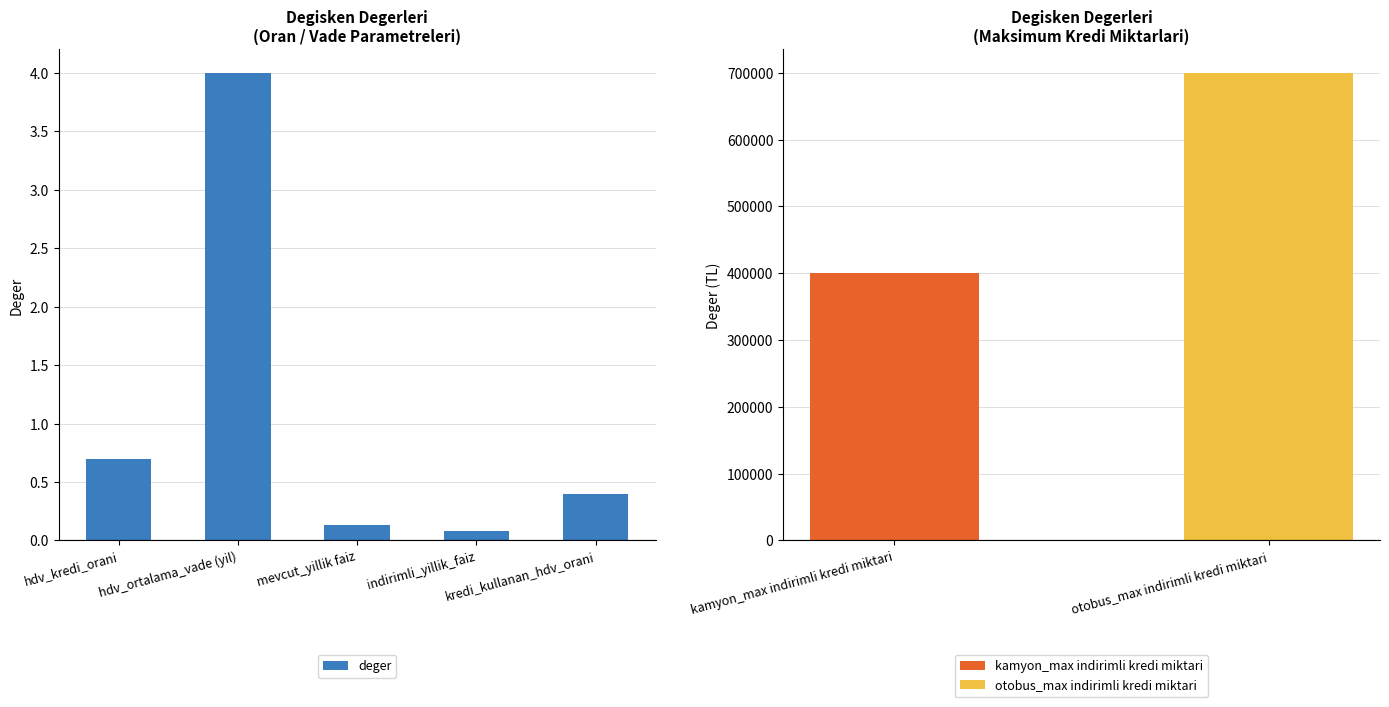

The value at hdv_kredi_orani is 1.0. True or false?

False